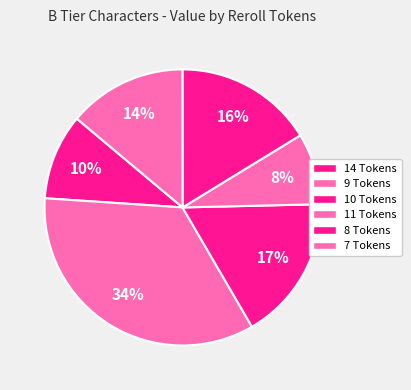

How many slices are in this pie chart?

6